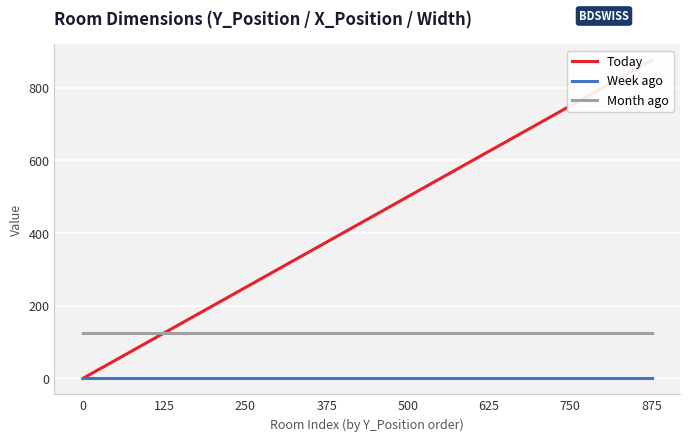

Reading right to left, what are all the values shown in this chart?

Today: 875	750	625	500	375	250	125	0
Week ago: 0	0	0	0	0	0	0	0
Month ago: 125	125	125	125	125	125	125	125